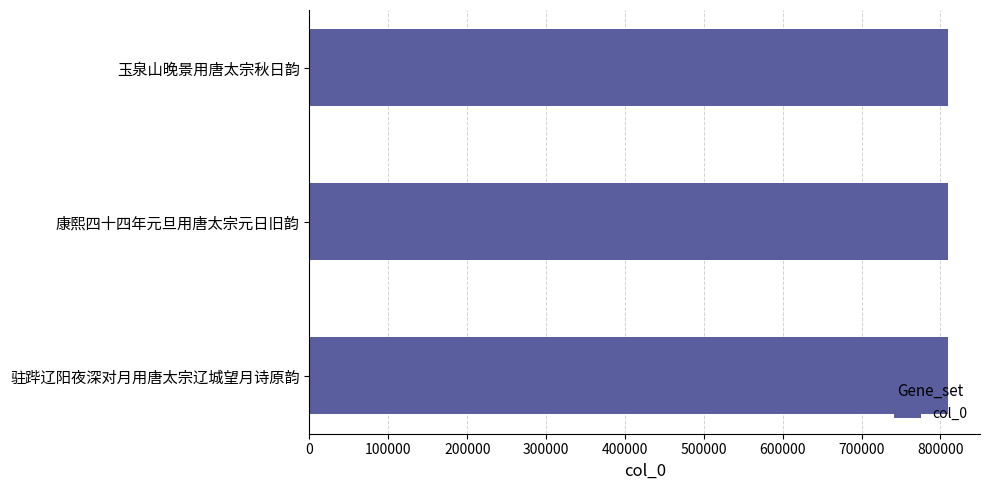

What value does the data have at 驻跸辽阳夜深对月用唐太宗辽城望月诗原韵?

809311